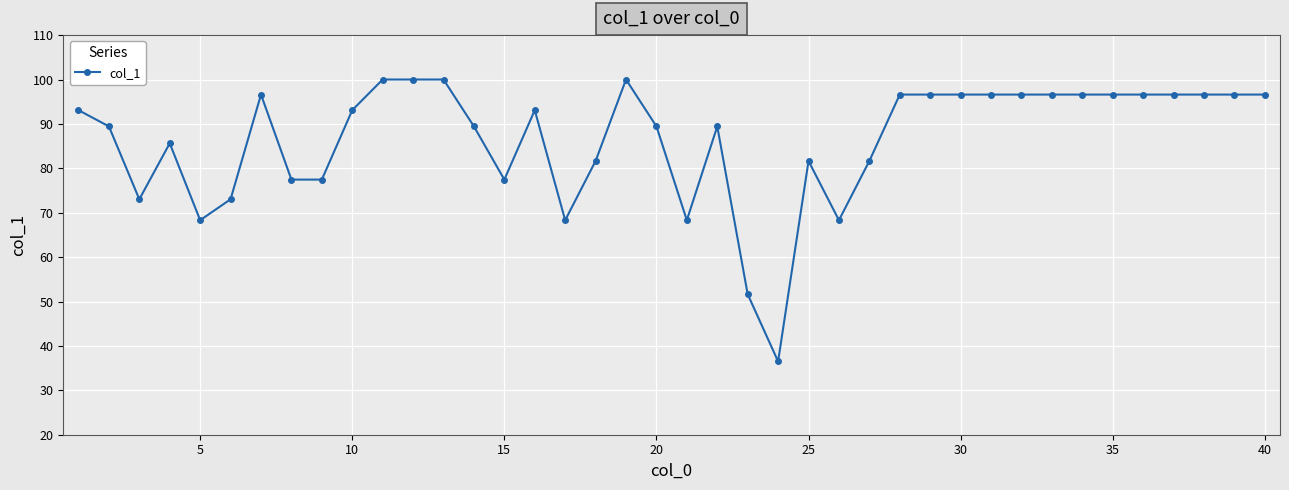

What is the difference between the maximum and minimum values?

63.5